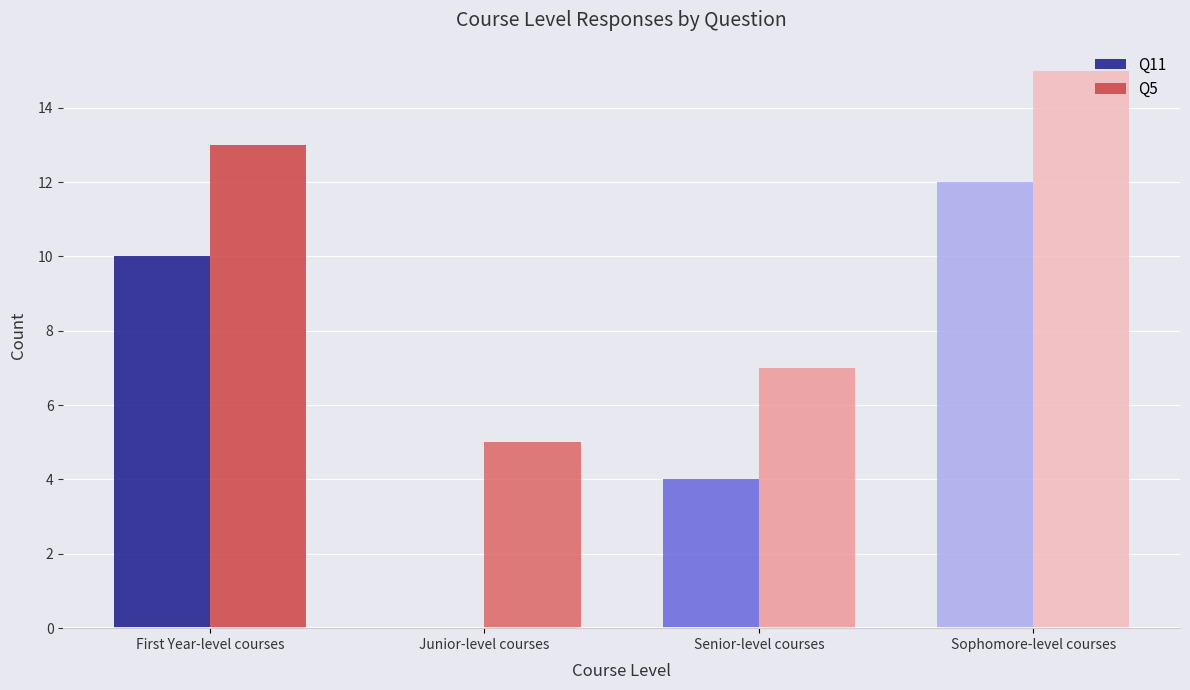

What is the maximum value shown in the chart?

15